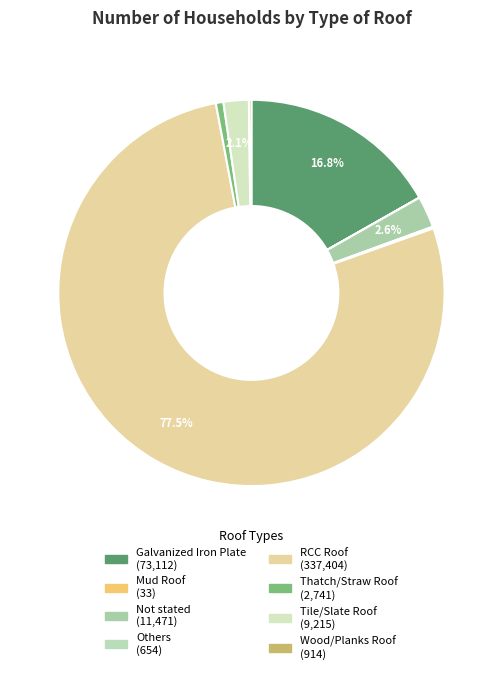

The Galvanized Iron Plate slice represents 17% of the pie. True or false?

True